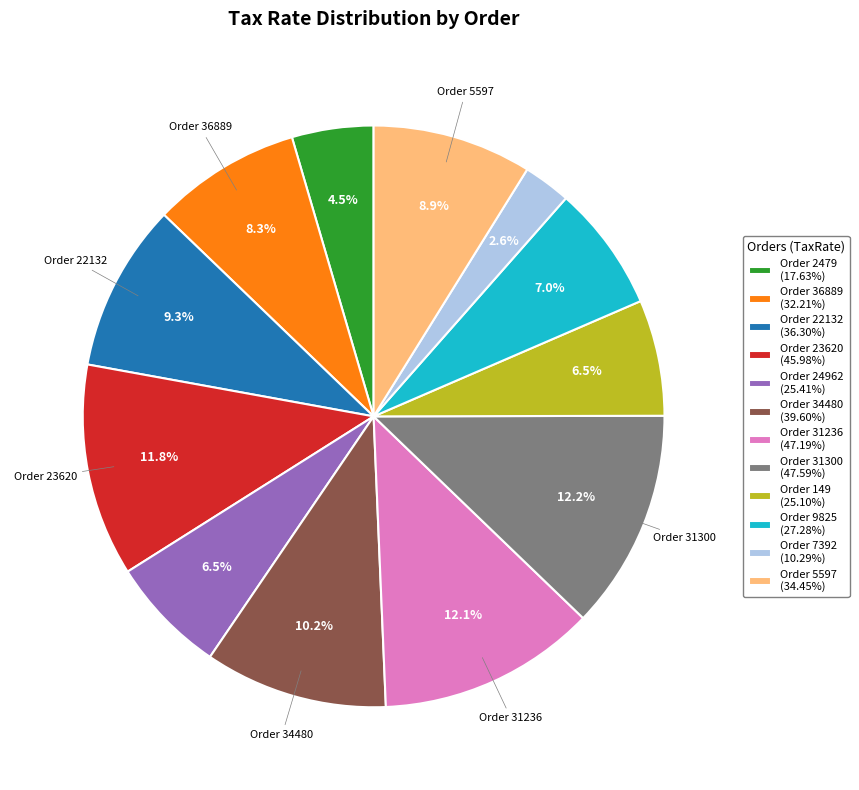

What portion of the pie excludes Order 149 (25.10%)?

93.5%